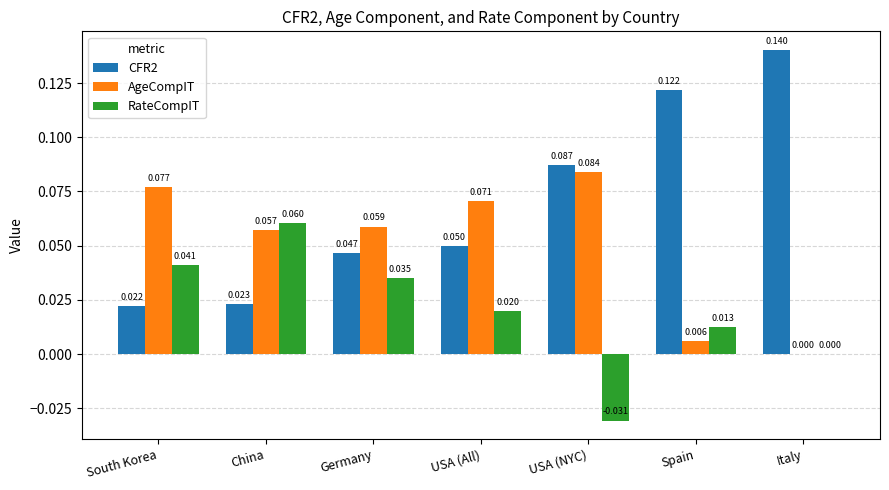

Is the value of CFR2 at China greater than the value of RateCompIT at USA (NYC)?

Yes